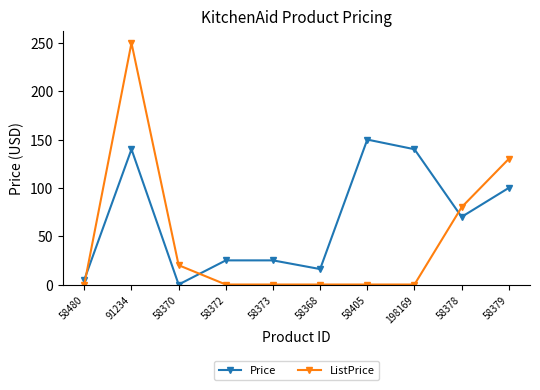

What is the value of the Price point at the 2nd from the left?

140.0